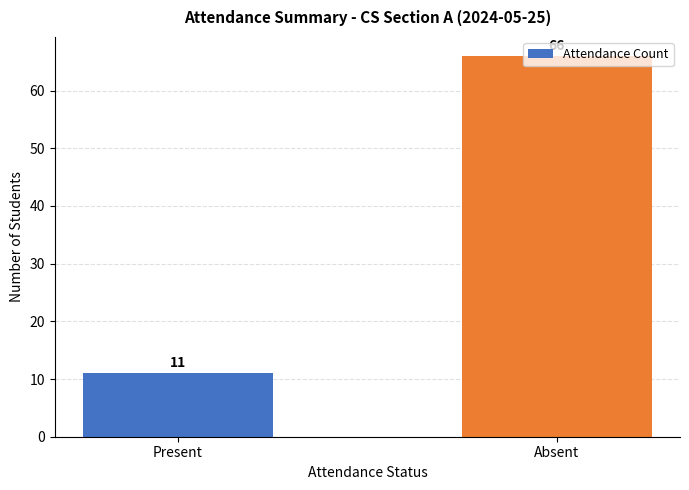

List the labels in order of value, largest first.

Absent, Present